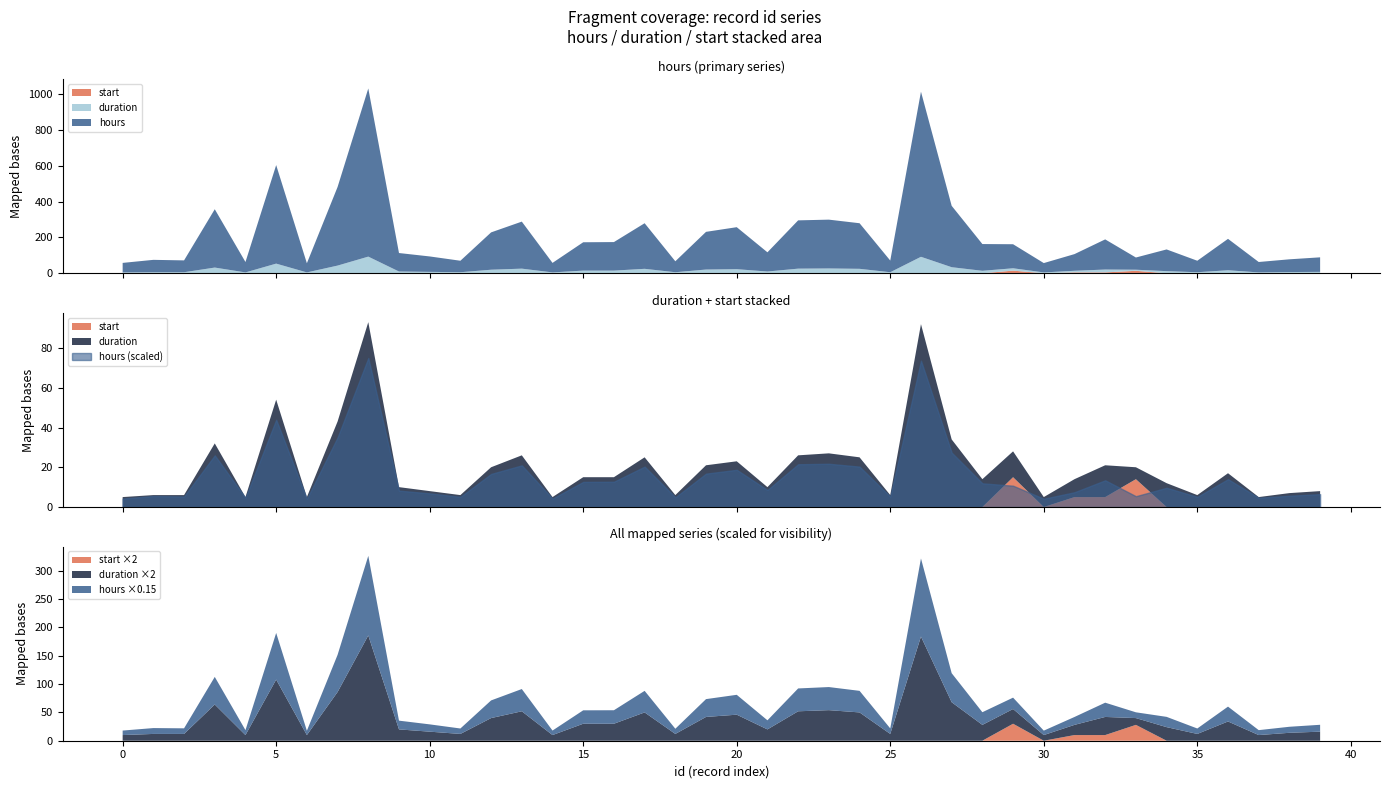

Reading left to right, transcribe all the data shown in this chart.

hours: 53	69	66	325	58	549	51	438	937	103	86	64	208	262	53	158	159	254	61	210	234	107	269	272	254	65	920	342	149	134	52	93	168	68	121	64	175	58	71	81
duration: 5	6	6	32	5	54	5	43	93	10	8	6	20	26	5	15	15	25	6	21	23	10	26	27	25	6	92	34	14	13	5	9	16	6	12	6	17	5	7	8
start: 0	0	0	0	0	0	0	0	0	0	0	0	0	0	0	0	0	0	0	0	0	0	0	0	0	0	0	0	0	15	0	5	5	14	0	0	0	0	0	0